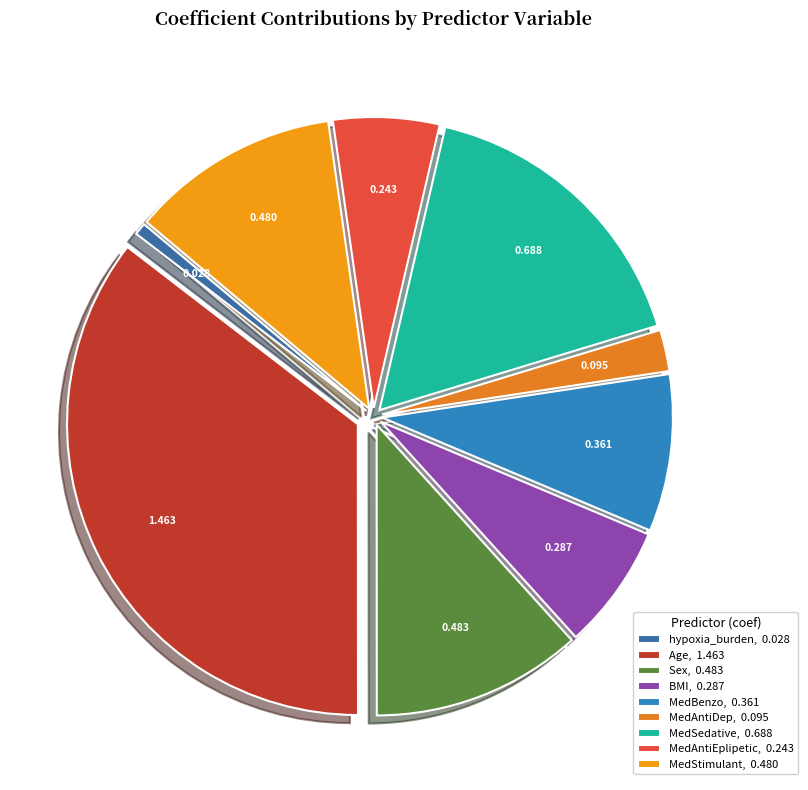

True or false: Age accounts for 35% of the total.

True